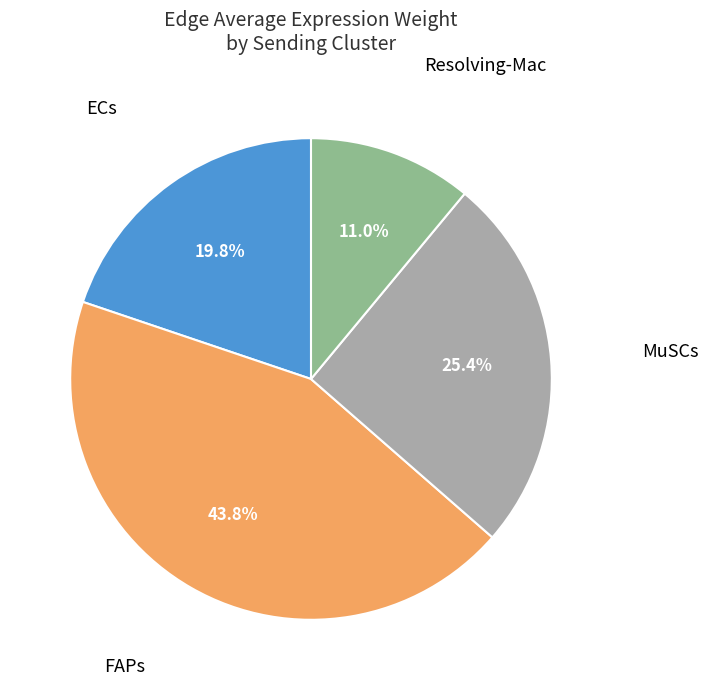

Approximately how many times larger is the value at FAPs compared to Resolving-Mac?

4.0